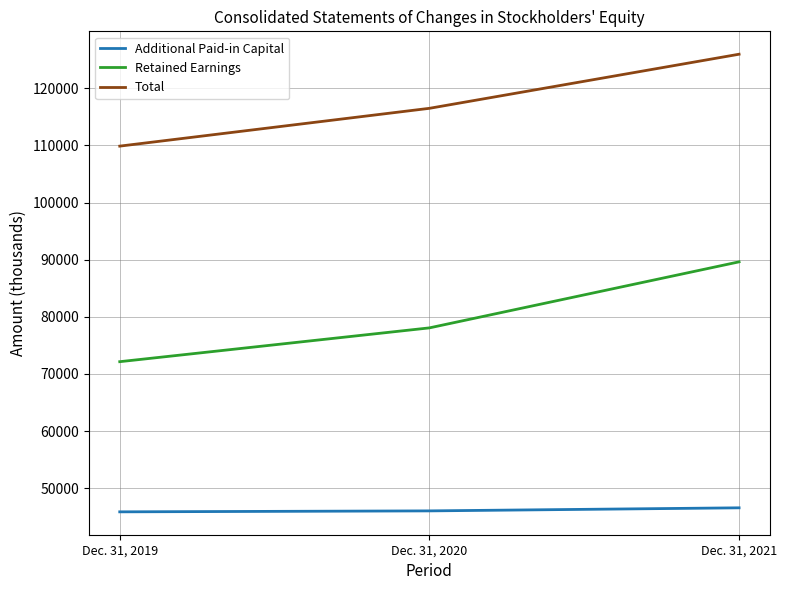

Which category has the highest value in the Total series?

Dec. 31, 2021